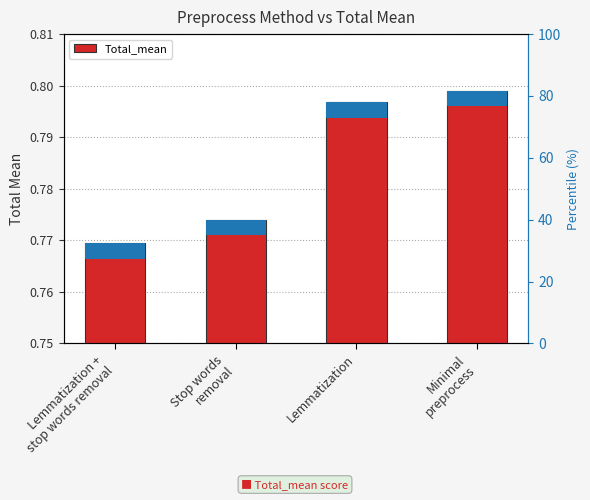

What is the sum of all values?

3.1